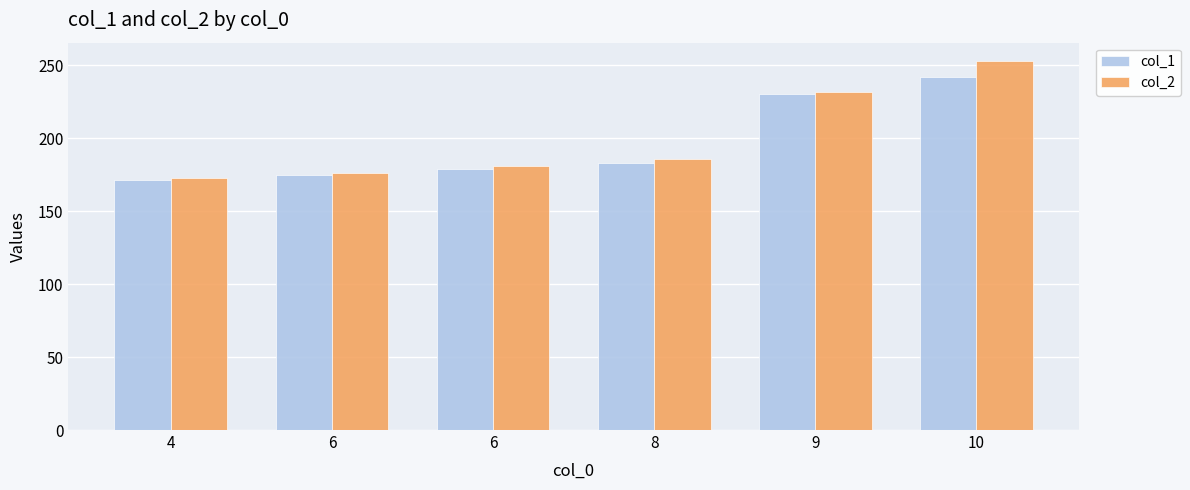

Is it true that col_2 equals 383.0 at 10?

False